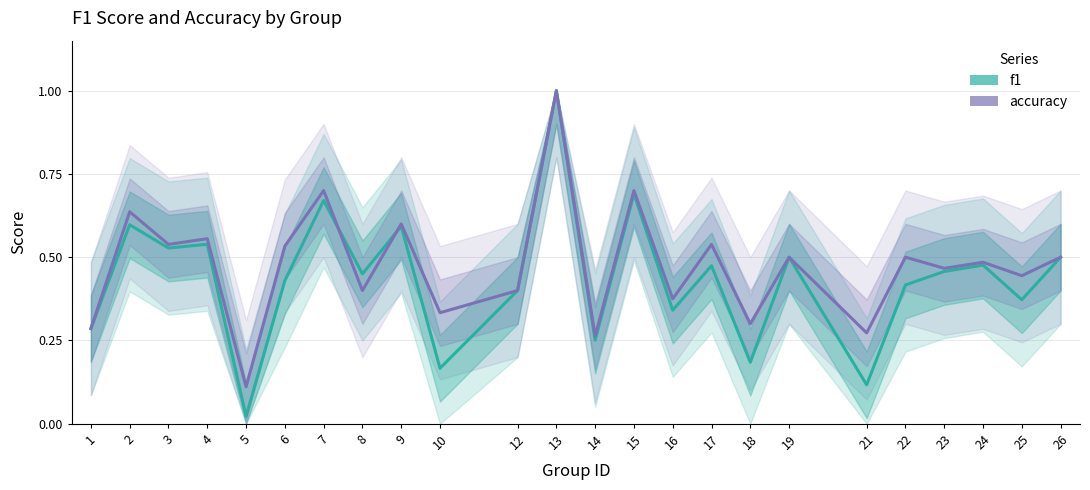

Which series has the largest total across all categories?

accuracy